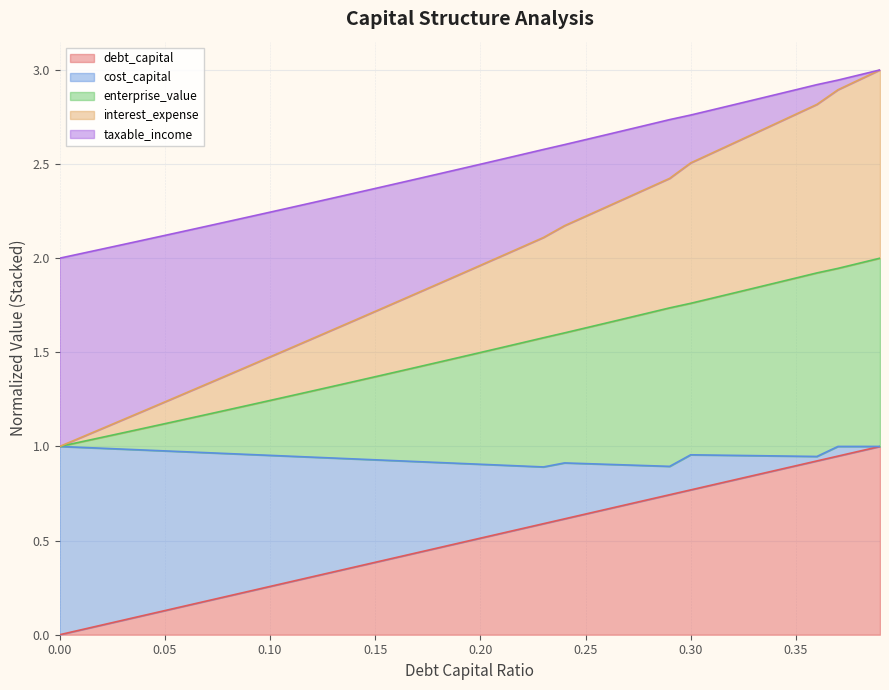

What is the total value across all series at 0.15?

2.4